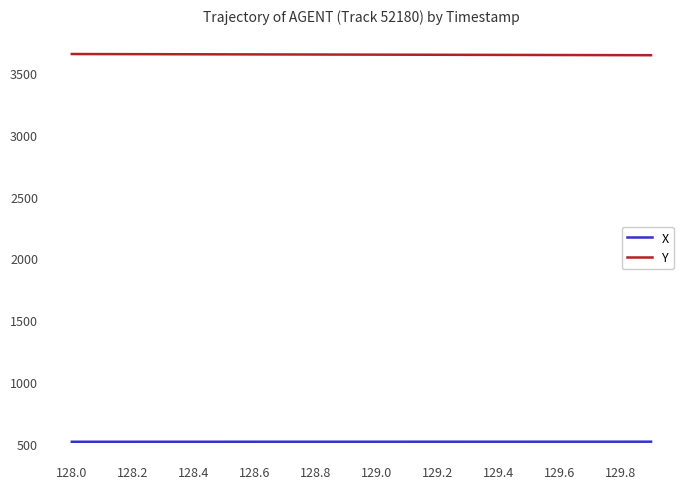

True or false: Y and X cross at least once.

False